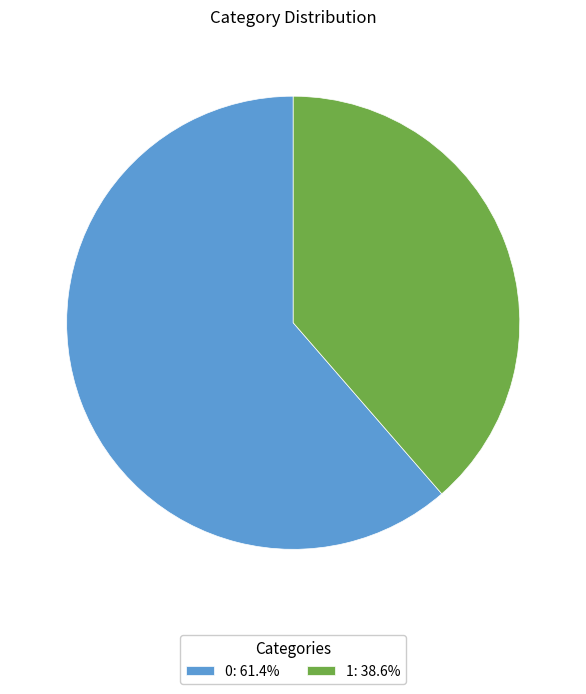

True or false: 1 accounts for 30% of the total.

False